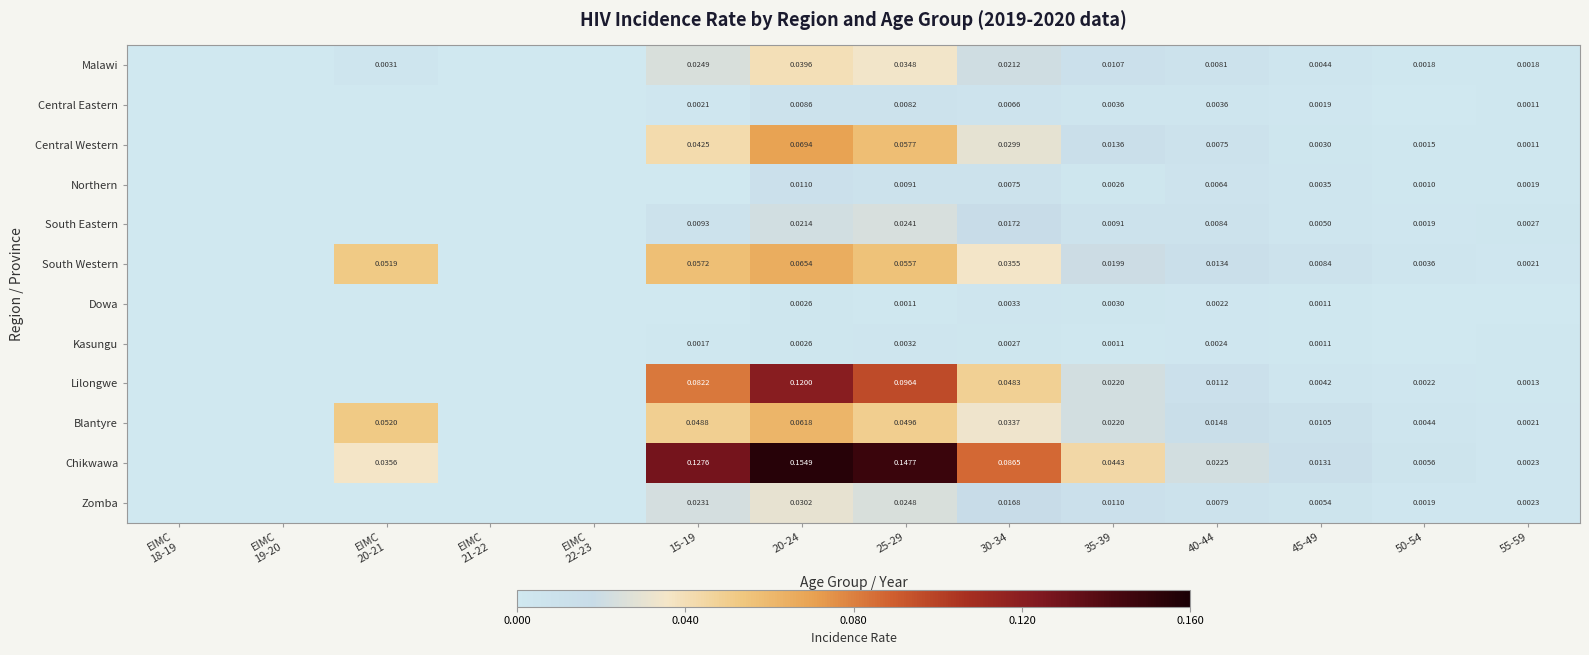

Which has a higher value, EIMC
20-21 or 20-24?

20-24